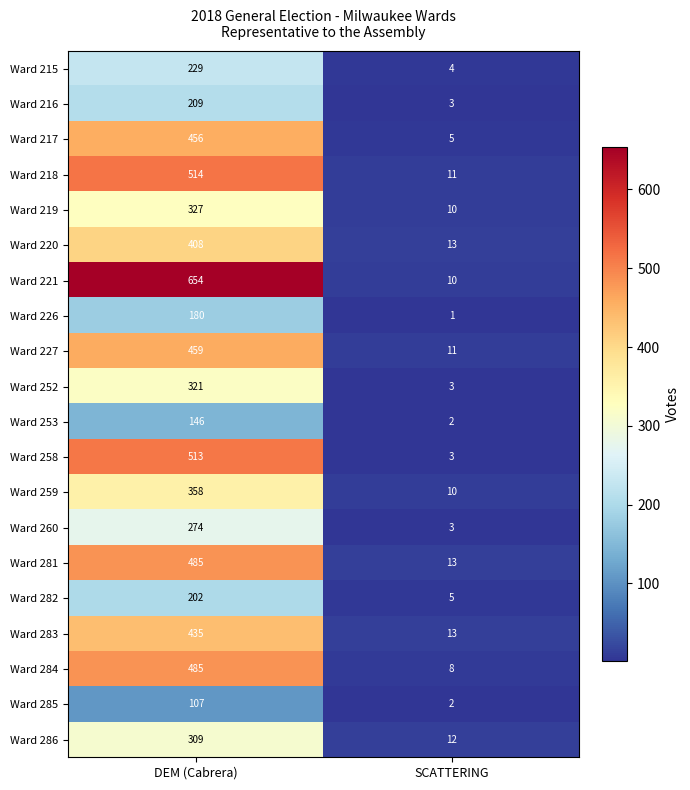

At how many categories does at least one series exceed 282?

1